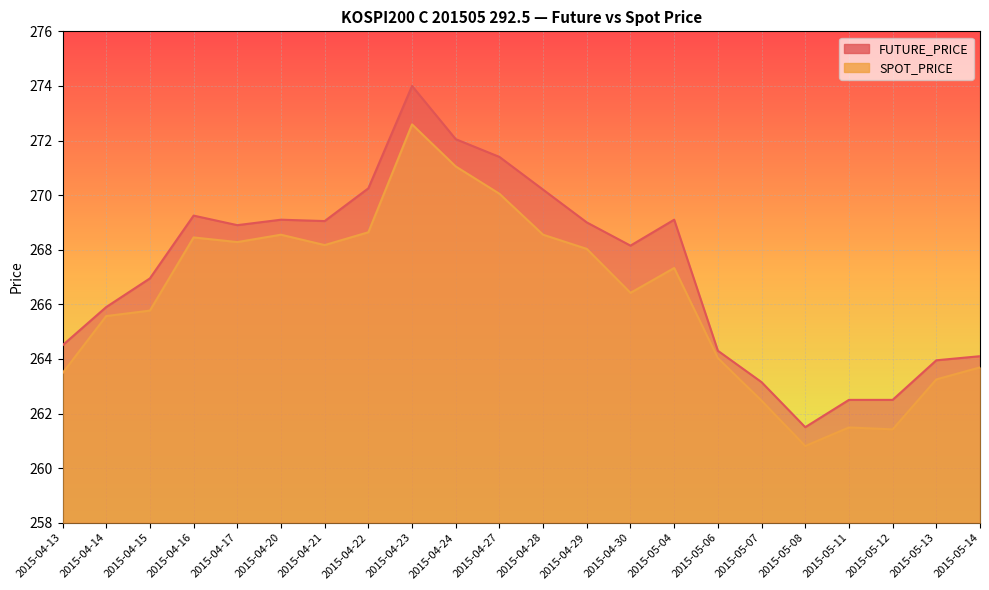

Where is the first local minimum for FUTURE_PRICE?

2015-04-17